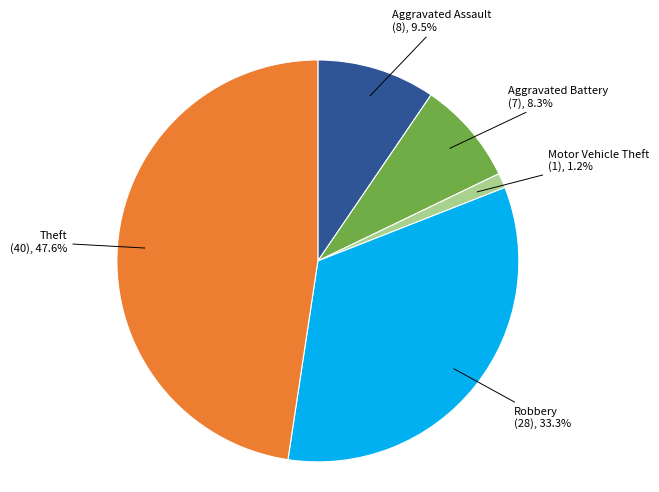

Is it true that Motor Vehicle Theft is 11% of the pie?

False